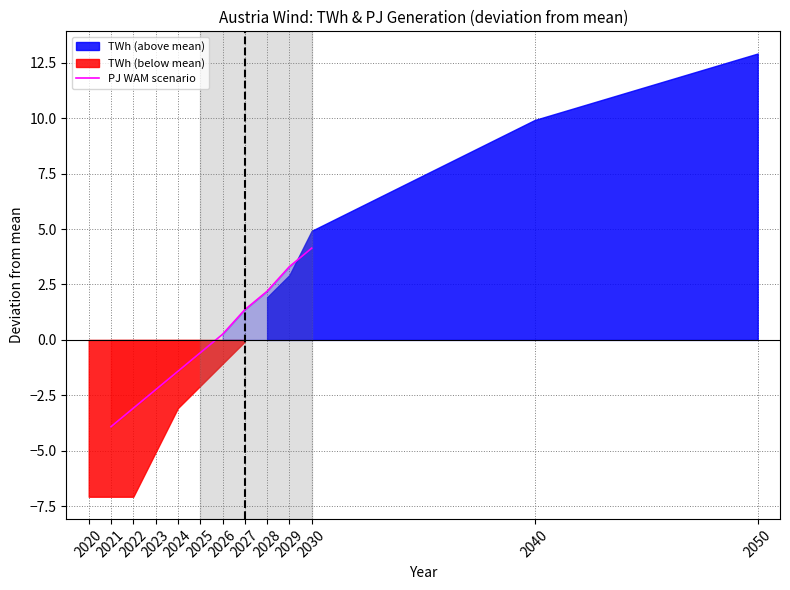

Where does the PJ WAM scenario series first go above 0?

2026